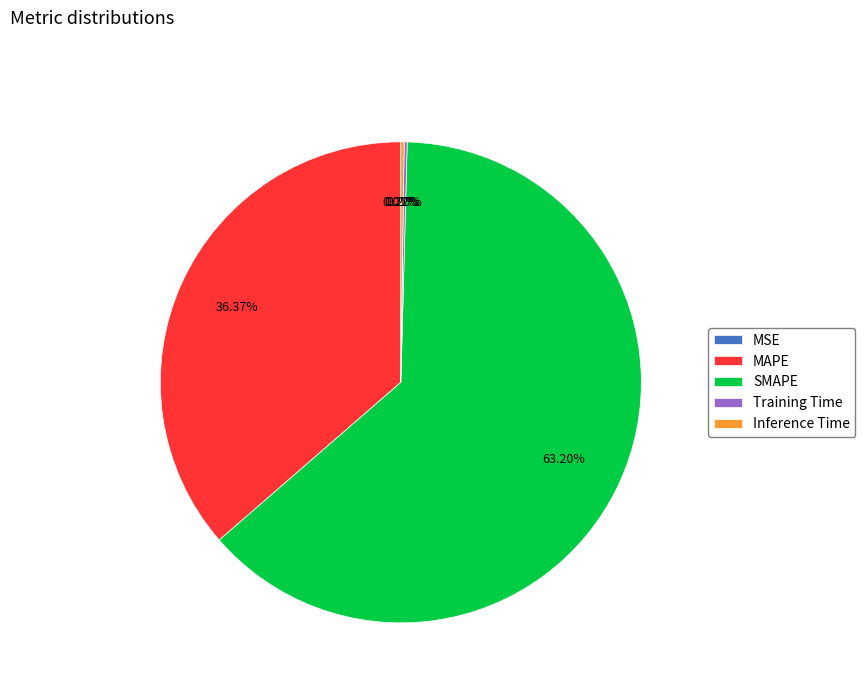

Which category has the biggest portion of the pie?

SMAPE